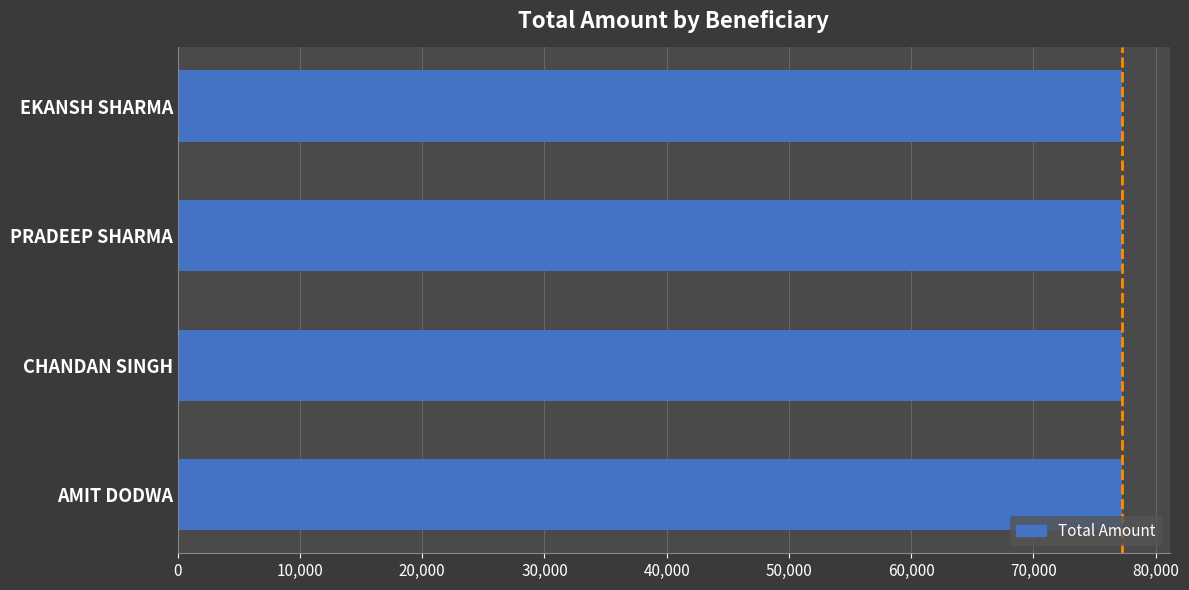

What is the sum of all values?

309072